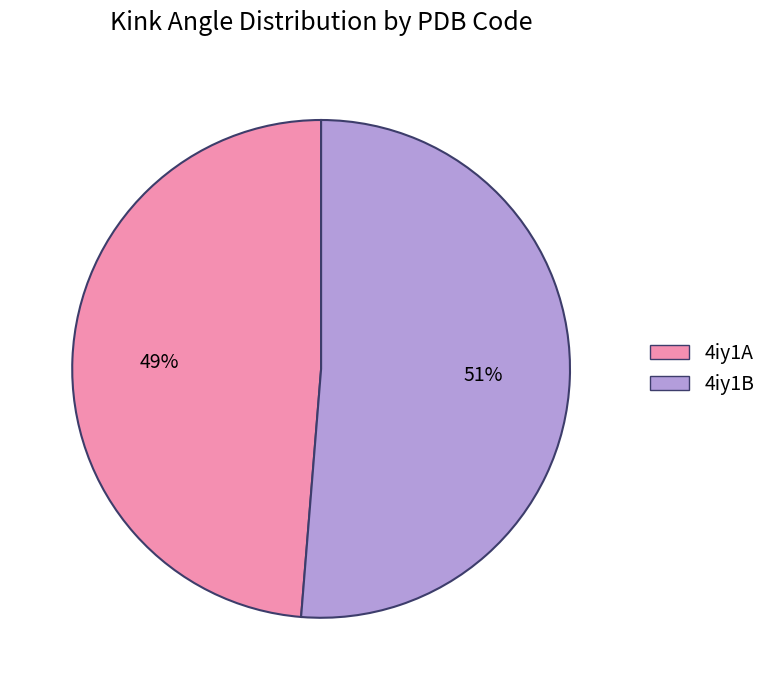

To the nearest percent, what is the combined percentage of 4iy1A and 4iy1B?

100%